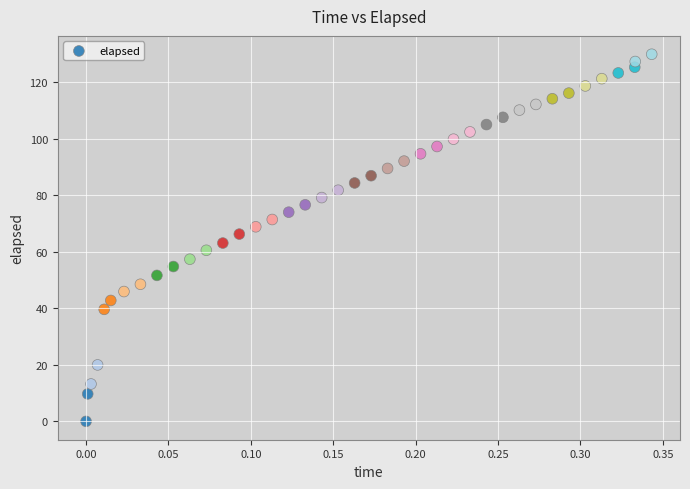

What is the range of Y values (max minus min)?

130.0